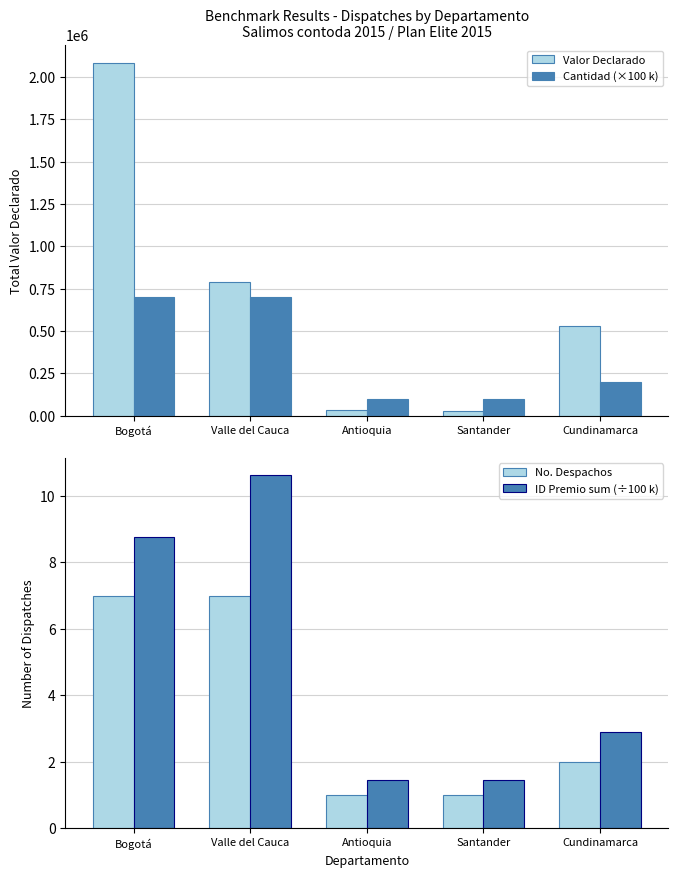

What is the label of the 4th bar from the right?

Valle del Cauca